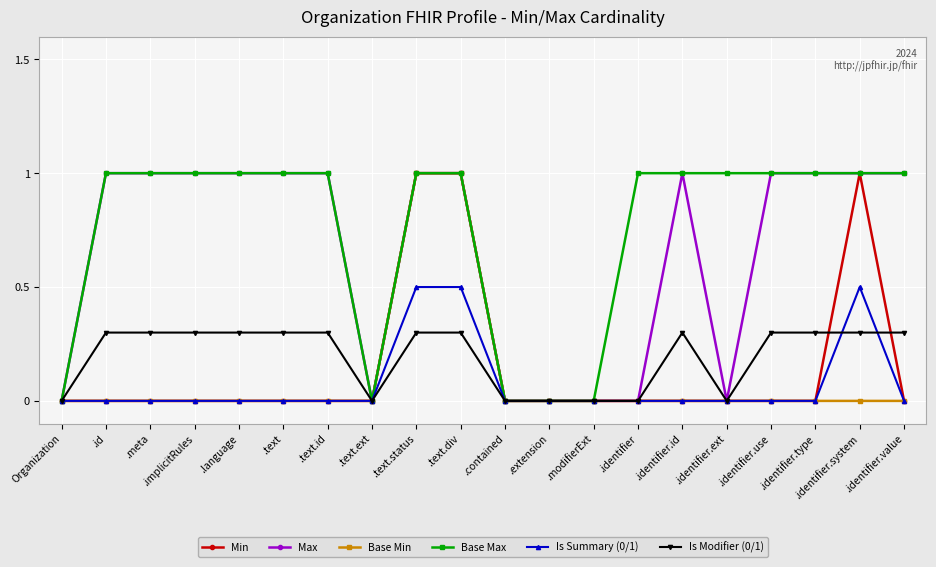

Reading right to left, list all the values displayed in this chart.

Min: 0.0	1.0	0.0	0.0	0.0	0.0	0.0	0.0	0.0	0.0	1.0	1.0	0.0	0.0	0.0	0.0	0.0	0.0	0.0	0.0
Max: 1.0	1.0	1.0	1.0	0.0	1.0	0.0	0.0	0.0	0.0	1.0	1.0	0.0	1.0	1.0	1.0	1.0	1.0	1.0	0.0
Base Min: 0.0	0.0	0.0	0.0	0.0	0.0	0.0	0.0	0.0	0.0	1.0	1.0	0.0	0.0	0.0	0.0	0.0	0.0	0.0	0.0
Base Max: 1.0	1.0	1.0	1.0	1.0	1.0	1.0	0.0	0.0	0.0	1.0	1.0	0.0	1.0	1.0	1.0	1.0	1.0	1.0	0.0
Is Summary (0/1): 0.0	0.5	0.0	0.0	0.0	0.0	0.0	0.0	0.0	0.0	0.5	0.5	0.0	0.0	0.0	0.0	0.0	0.0	0.0	0.0
Is Modifier (0/1): 0.3	0.3	0.3	0.3	0.0	0.3	0.0	0.0	0.0	0.0	0.3	0.3	0.0	0.3	0.3	0.3	0.3	0.3	0.3	0.0